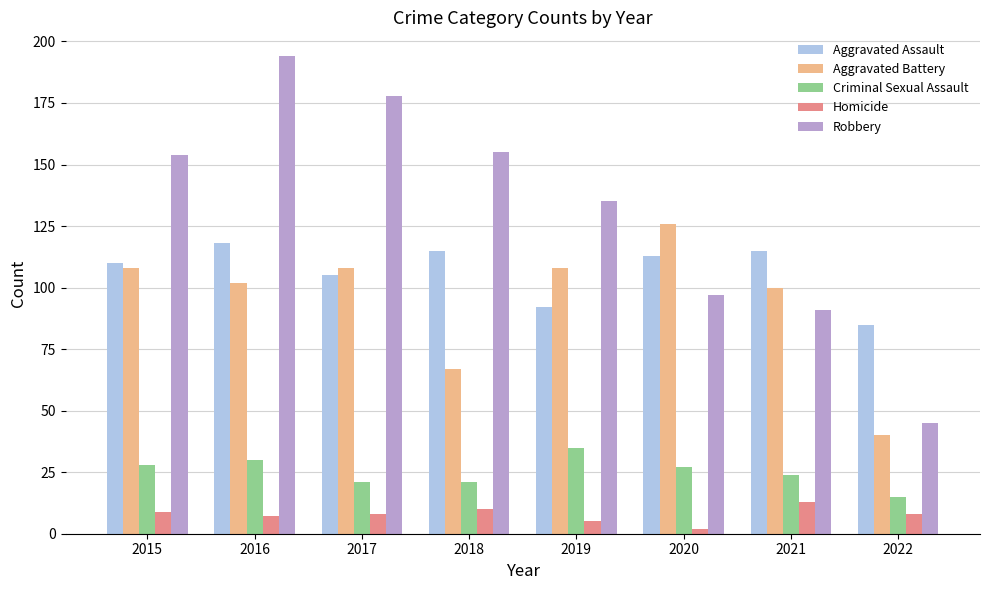

Rank the series by their maximum value, from highest to lowest.

Robbery, Aggravated Battery, Aggravated Assault, Criminal Sexual Assault, Homicide